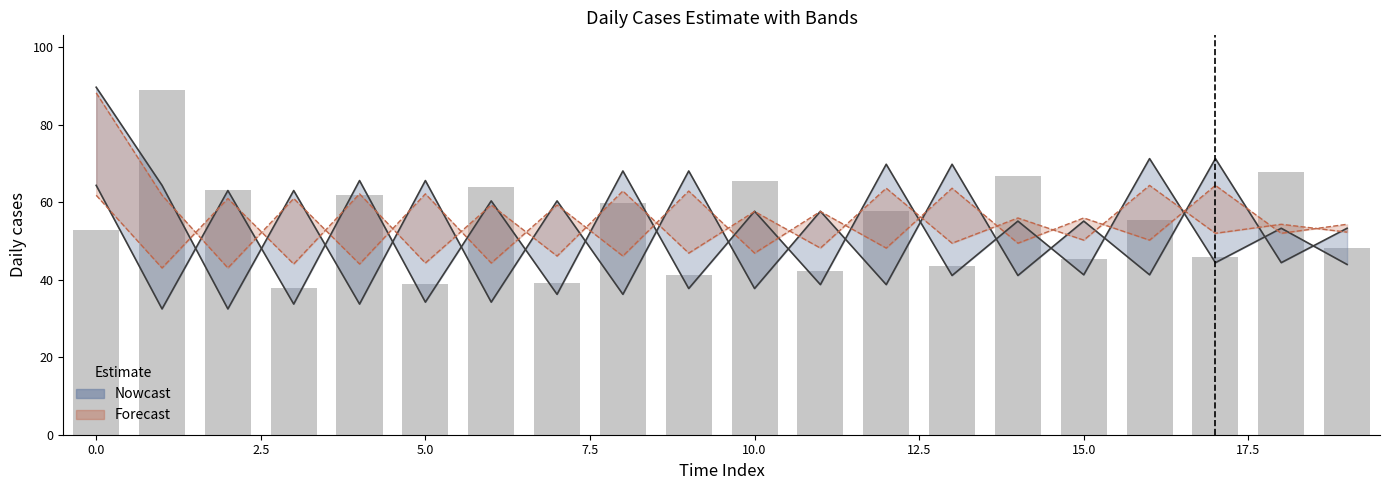

Which category has the lowest value across all series?

2